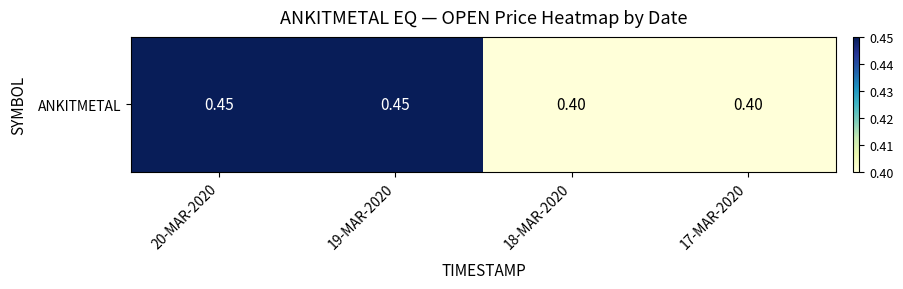

List the labels in order of value, largest first.

20-MAR-2020, 19-MAR-2020, 18-MAR-2020, 17-MAR-2020